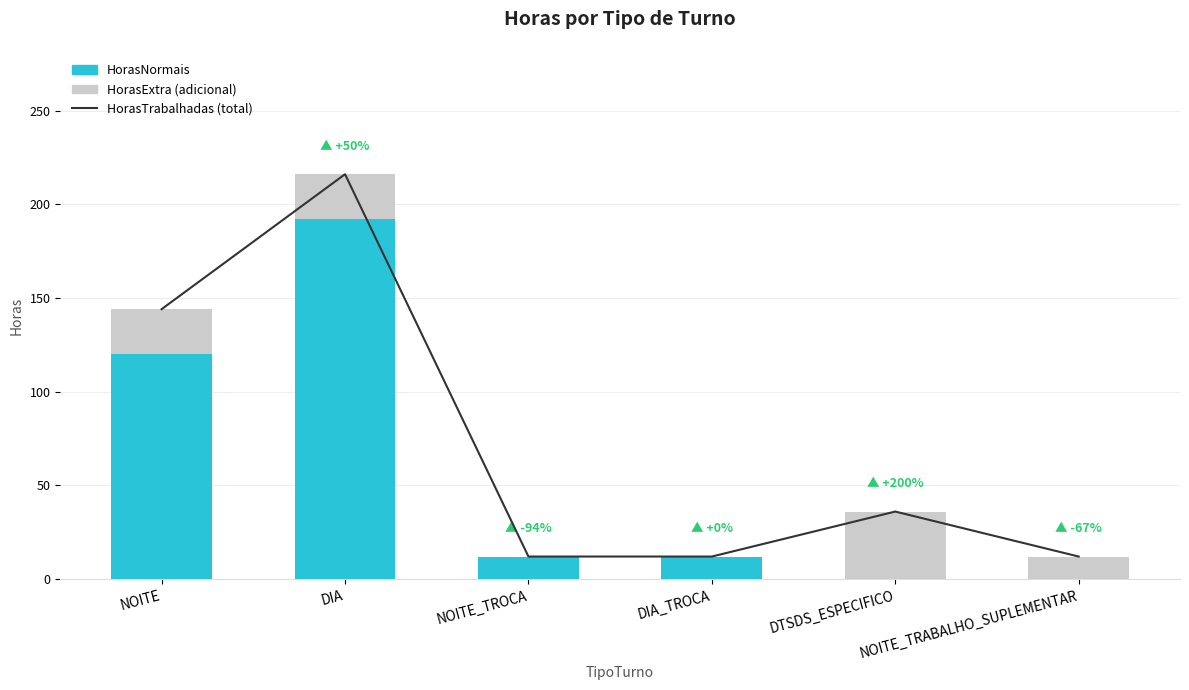

The value of HorasTrabalhadas (total) at NOITE_TROCA is 12. True or false?

True